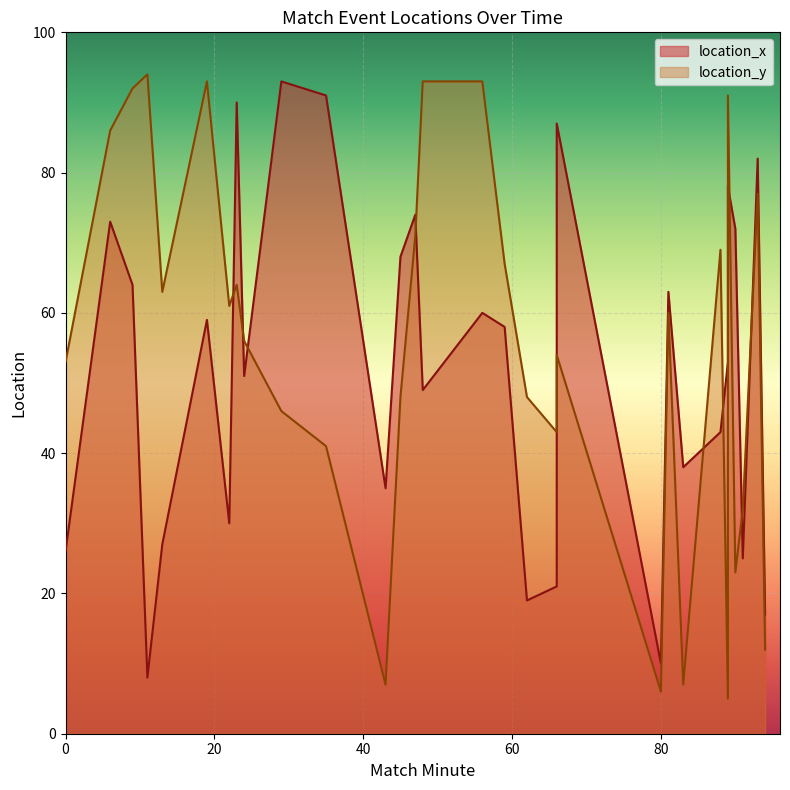

True or false: location_x has more than 0 points higher than both neighbors.

True